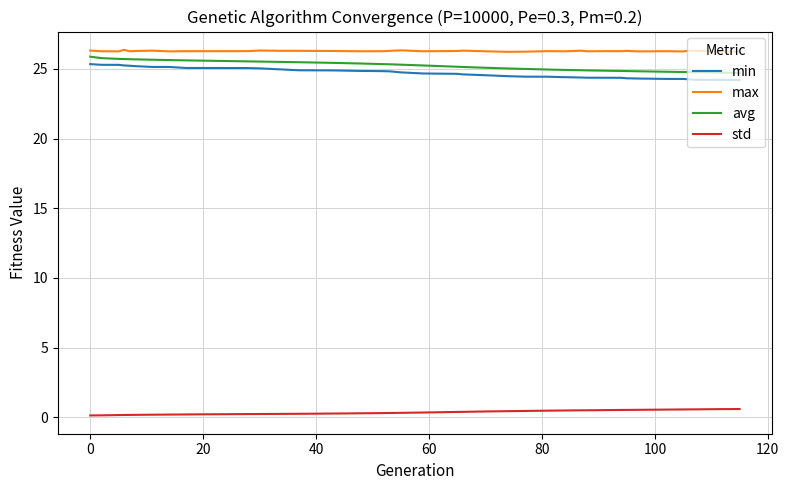

What is the highest value of the min series?

25.3